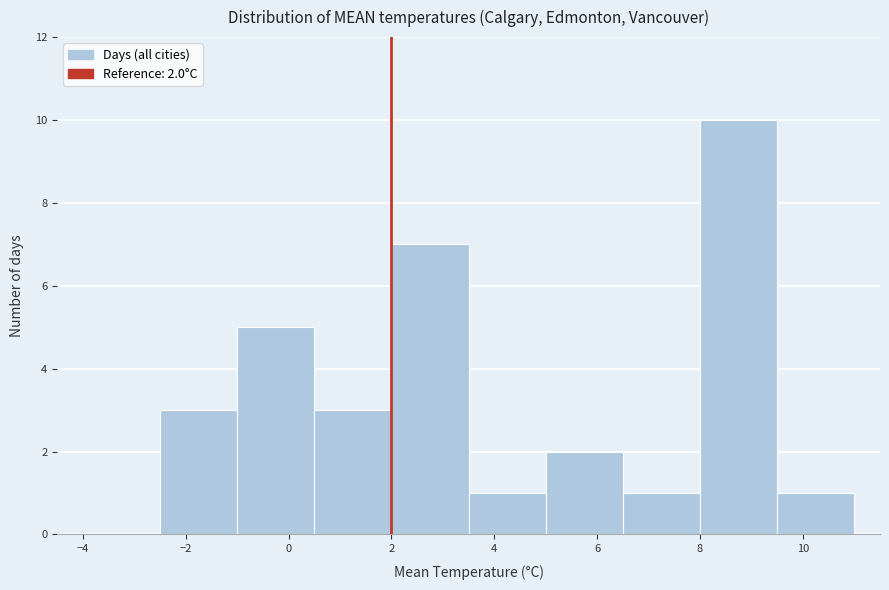

Which range on the x-axis has the tallest bar?

8.0 to 9.5